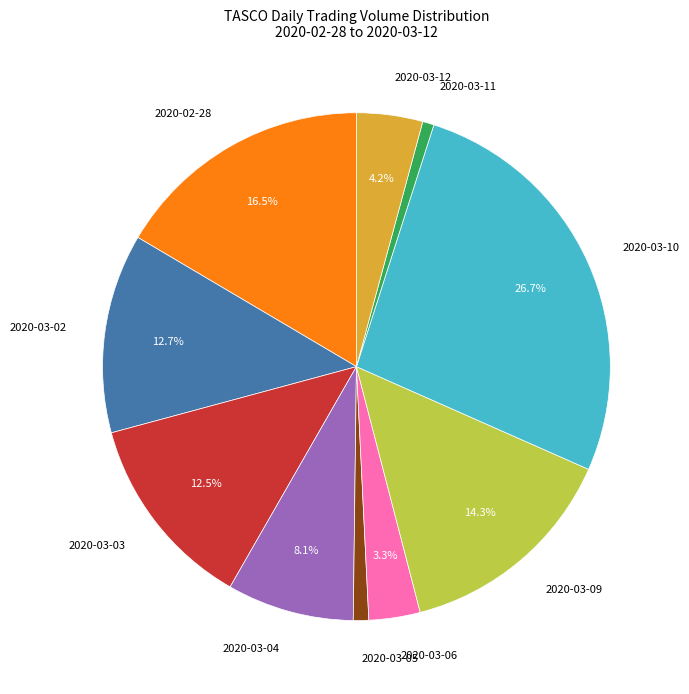

True or false: 2020-03-10 accounts for 12% of the total.

False